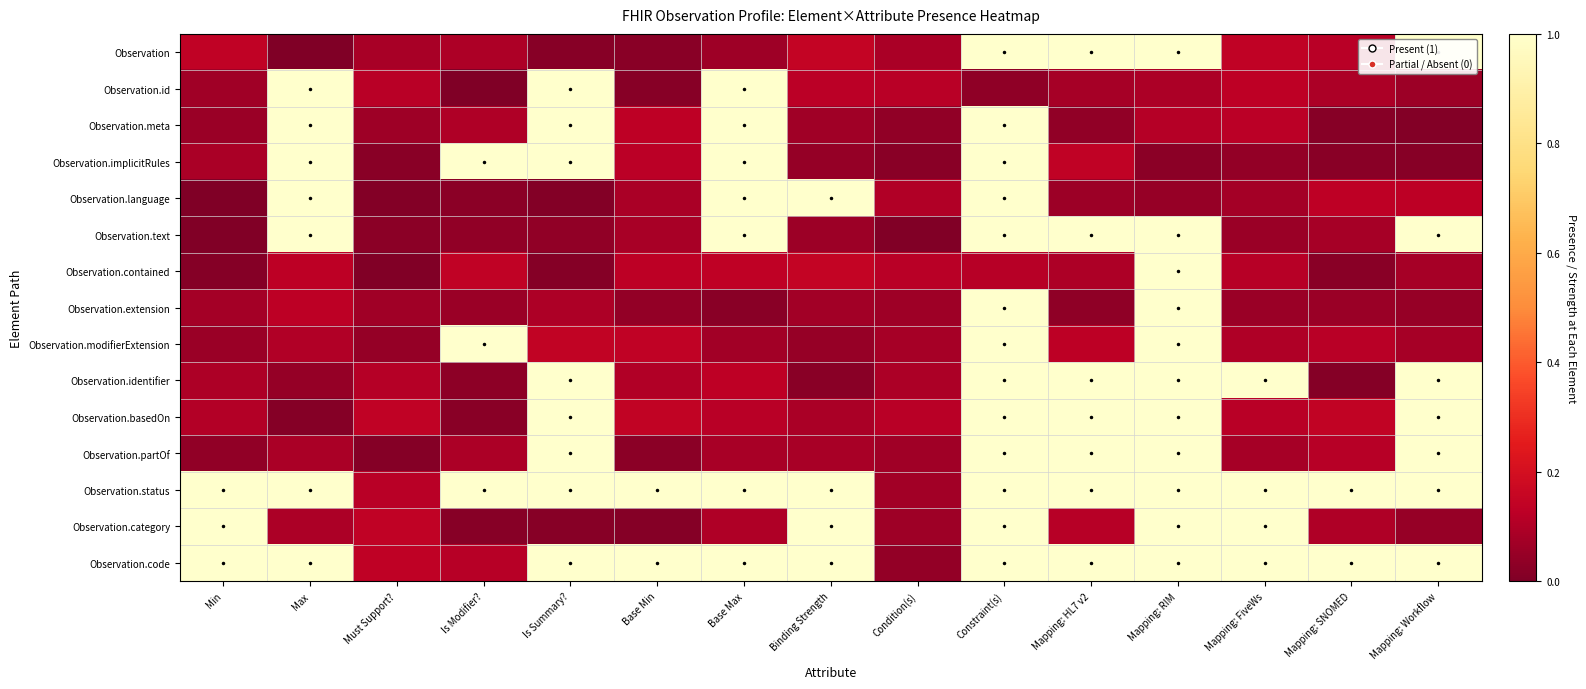

Reading left to right, what are all the values shown in this chart?

Observation: Min=0.1	Max=0.0	Must Support?=0.1	Is Modifier?=0.1	Is Summary?=0.0	Base Min=0.0	Base Max=0.1	Binding Strength=0.1	Condition(s)=0.1	Constraint(s)=1.0	Mapping: HL7 v2=1.0	Mapping: RIM=1.0	Mapping: FiveWs=0.1	Mapping: SNOMED=0.1	Mapping: Workflow=1.0
Observation.id: Min=0.1	Max=1.0	Must Support?=0.1	Is Modifier?=0.0	Is Summary?=1.0	Base Min=0.0	Base Max=1.0	Binding Strength=0.1	Condition(s)=0.1	Constraint(s)=0.0	Mapping: HL7 v2=0.1	Mapping: RIM=0.1	Mapping: FiveWs=0.1	Mapping: SNOMED=0.1	Mapping: Workflow=0.1
Observation.meta: Min=0.1	Max=1.0	Must Support?=0.1	Is Modifier?=0.1	Is Summary?=1.0	Base Min=0.1	Base Max=1.0	Binding Strength=0.1	Condition(s)=0.0	Constraint(s)=1.0	Mapping: HL7 v2=0.0	Mapping: RIM=0.1	Mapping: FiveWs=0.1	Mapping: SNOMED=0.0	Mapping: Workflow=0.0
Observation.implicitRules: Min=0.1	Max=1.0	Must Support?=0.0	Is Modifier?=1.0	Is Summary?=1.0	Base Min=0.1	Base Max=1.0	Binding Strength=0.0	Condition(s)=0.0	Constraint(s)=1.0	Mapping: HL7 v2=0.1	Mapping: RIM=0.0	Mapping: FiveWs=0.0	Mapping: SNOMED=0.0	Mapping: Workflow=0.0
Observation.language: Min=0.0	Max=1.0	Must Support?=0.0	Is Modifier?=0.0	Is Summary?=0.0	Base Min=0.1	Base Max=1.0	Binding Strength=1.0	Condition(s)=0.1	Constraint(s)=1.0	Mapping: HL7 v2=0.1	Mapping: RIM=0.0	Mapping: FiveWs=0.1	Mapping: SNOMED=0.1	Mapping: Workflow=0.1
Observation.text: Min=0.0	Max=1.0	Must Support?=0.0	Is Modifier?=0.0	Is Summary?=0.0	Base Min=0.1	Base Max=1.0	Binding Strength=0.1	Condition(s)=0.0	Constraint(s)=1.0	Mapping: HL7 v2=1.0	Mapping: RIM=1.0	Mapping: FiveWs=0.1	Mapping: SNOMED=0.1	Mapping: Workflow=1.0
Observation.contained: Min=0.0	Max=0.1	Must Support?=0.0	Is Modifier?=0.1	Is Summary?=0.0	Base Min=0.1	Base Max=0.1	Binding Strength=0.1	Condition(s)=0.1	Constraint(s)=0.1	Mapping: HL7 v2=0.1	Mapping: RIM=1.0	Mapping: FiveWs=0.1	Mapping: SNOMED=0.0	Mapping: Workflow=0.1
Observation.extension: Min=0.1	Max=0.1	Must Support?=0.1	Is Modifier?=0.1	Is Summary?=0.1	Base Min=0.0	Base Max=0.0	Binding Strength=0.1	Condition(s)=0.1	Constraint(s)=1.0	Mapping: HL7 v2=0.0	Mapping: RIM=1.0	Mapping: FiveWs=0.1	Mapping: SNOMED=0.1	Mapping: Workflow=0.0
Observation.modifierExtension: Min=0.1	Max=0.1	Must Support?=0.0	Is Modifier?=1.0	Is Summary?=0.1	Base Min=0.1	Base Max=0.1	Binding Strength=0.0	Condition(s)=0.1	Constraint(s)=1.0	Mapping: HL7 v2=0.1	Mapping: RIM=1.0	Mapping: FiveWs=0.1	Mapping: SNOMED=0.1	Mapping: Workflow=0.1
Observation.identifier: Min=0.1	Max=0.0	Must Support?=0.1	Is Modifier?=0.0	Is Summary?=1.0	Base Min=0.1	Base Max=0.1	Binding Strength=0.0	Condition(s)=0.1	Constraint(s)=1.0	Mapping: HL7 v2=1.0	Mapping: RIM=1.0	Mapping: FiveWs=1.0	Mapping: SNOMED=0.0	Mapping: Workflow=1.0
Observation.basedOn: Min=0.1	Max=0.0	Must Support?=0.1	Is Modifier?=0.0	Is Summary?=1.0	Base Min=0.1	Base Max=0.1	Binding Strength=0.1	Condition(s)=0.1	Constraint(s)=1.0	Mapping: HL7 v2=1.0	Mapping: RIM=1.0	Mapping: FiveWs=0.1	Mapping: SNOMED=0.1	Mapping: Workflow=1.0
Observation.partOf: Min=0.0	Max=0.1	Must Support?=0.0	Is Modifier?=0.1	Is Summary?=1.0	Base Min=0.0	Base Max=0.1	Binding Strength=0.1	Condition(s)=0.1	Constraint(s)=1.0	Mapping: HL7 v2=1.0	Mapping: RIM=1.0	Mapping: FiveWs=0.1	Mapping: SNOMED=0.1	Mapping: Workflow=1.0
Observation.status: Min=1.0	Max=1.0	Must Support?=0.1	Is Modifier?=1.0	Is Summary?=1.0	Base Min=1.0	Base Max=1.0	Binding Strength=1.0	Condition(s)=0.1	Constraint(s)=1.0	Mapping: HL7 v2=1.0	Mapping: RIM=1.0	Mapping: FiveWs=1.0	Mapping: SNOMED=1.0	Mapping: Workflow=1.0
Observation.category: Min=1.0	Max=0.1	Must Support?=0.1	Is Modifier?=0.0	Is Summary?=0.0	Base Min=0.0	Base Max=0.1	Binding Strength=1.0	Condition(s)=0.1	Constraint(s)=1.0	Mapping: HL7 v2=0.1	Mapping: RIM=1.0	Mapping: FiveWs=1.0	Mapping: SNOMED=0.1	Mapping: Workflow=0.1
Observation.code: Min=1.0	Max=1.0	Must Support?=0.1	Is Modifier?=0.1	Is Summary?=1.0	Base Min=1.0	Base Max=1.0	Binding Strength=1.0	Condition(s)=0.0	Constraint(s)=1.0	Mapping: HL7 v2=1.0	Mapping: RIM=1.0	Mapping: FiveWs=1.0	Mapping: SNOMED=1.0	Mapping: Workflow=1.0